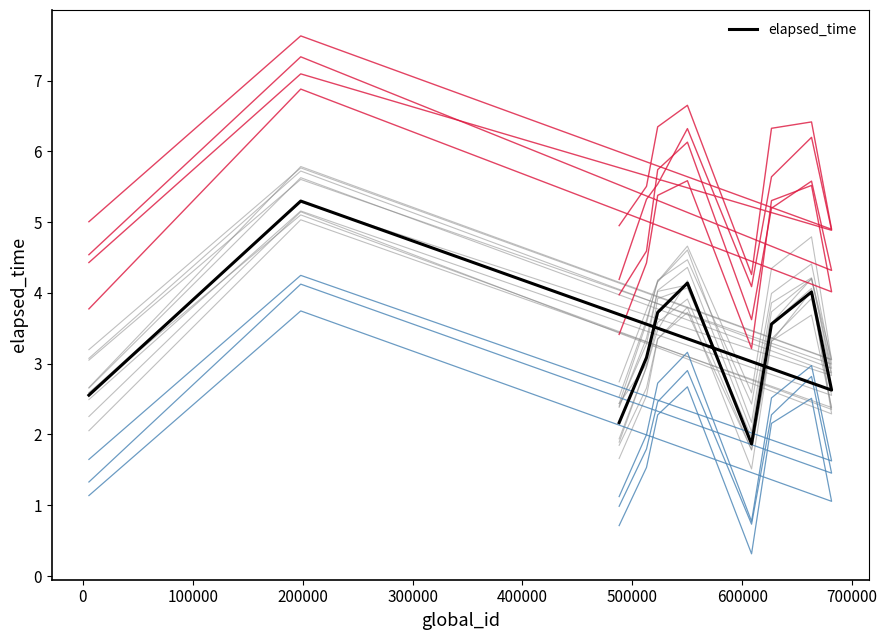

How many values are below 3?

4